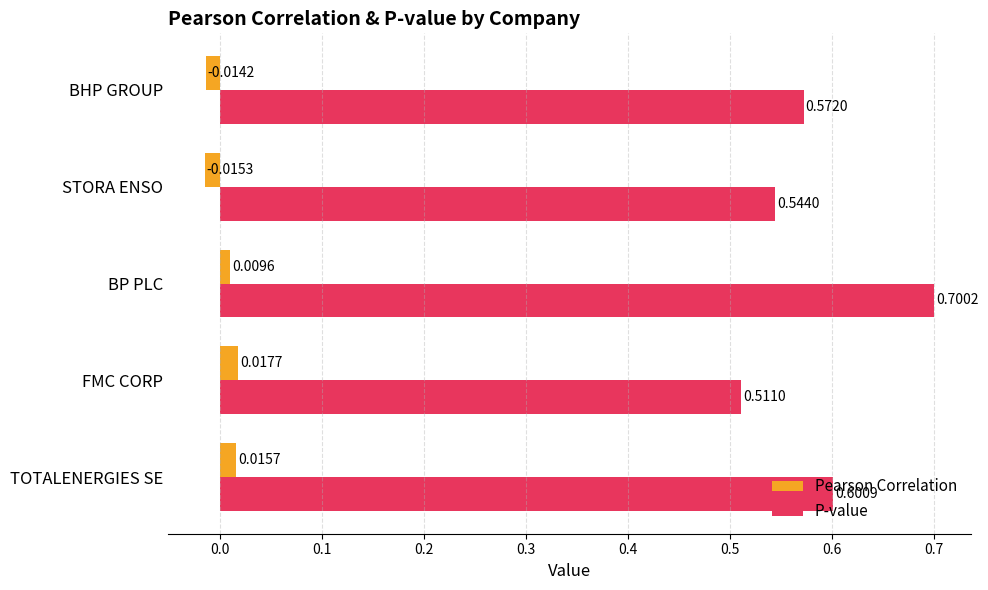

Between TOTALENERGIES SE and STORA ENSO, which series saw the biggest shift?

P-value